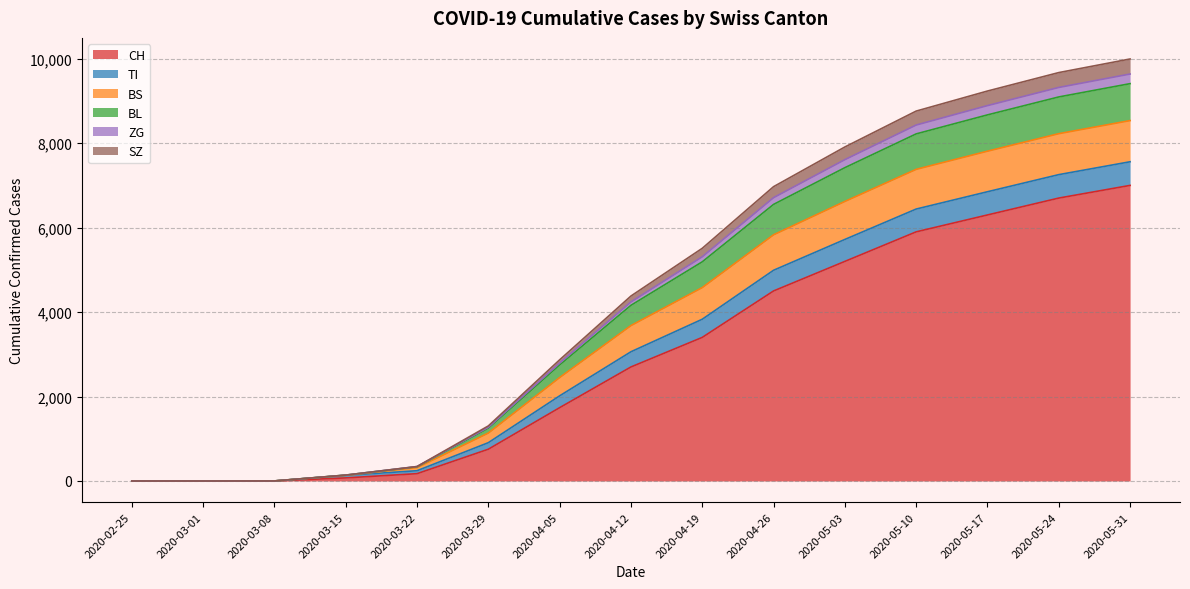

How many values in the CH series are below 2700?

7